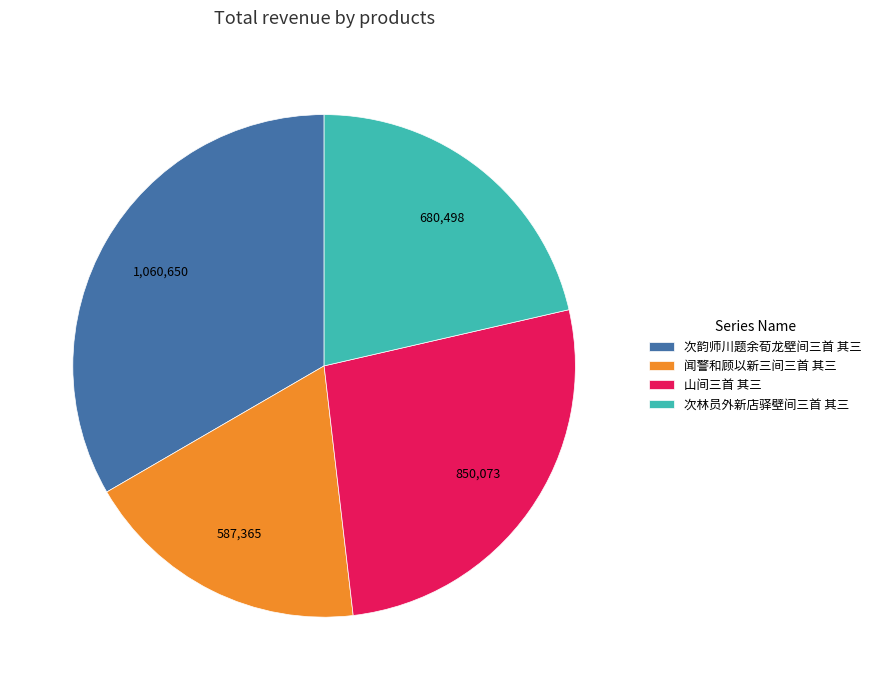

How many segments does this pie chart have?

4